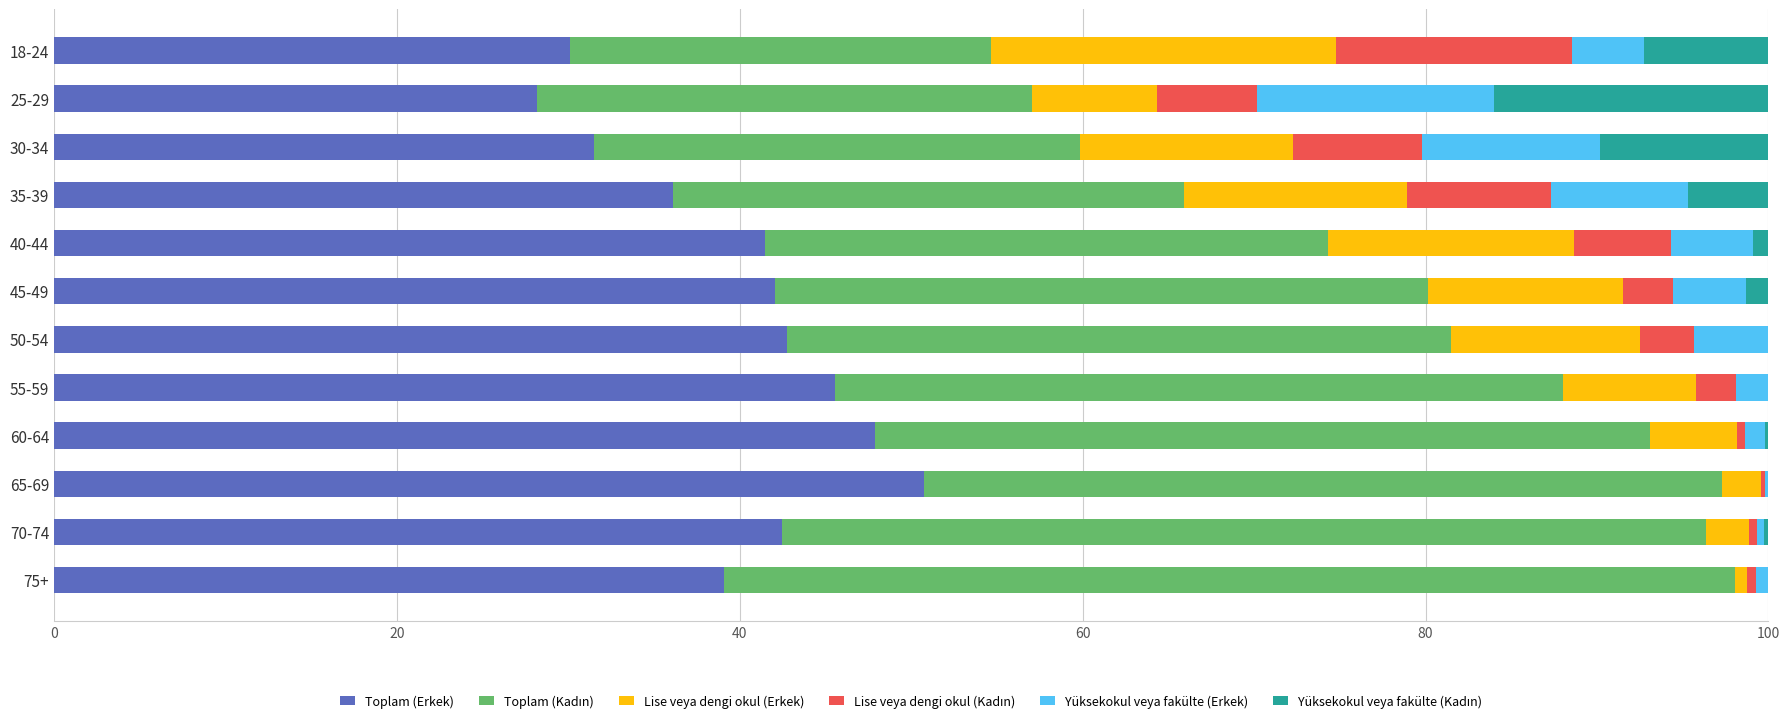

The value of Toplam (Erkek) at 70-74 is 26.7. True or false?

False